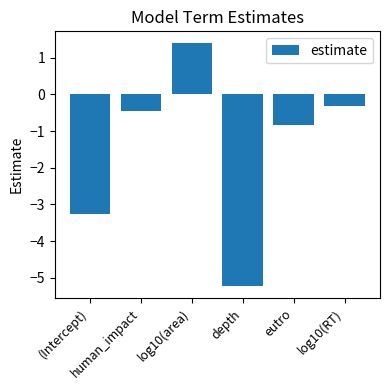

Reading right to left, transcribe all the data shown in this chart.

-0.3	-0.8	-5.2	1.4	-0.5	-3.3